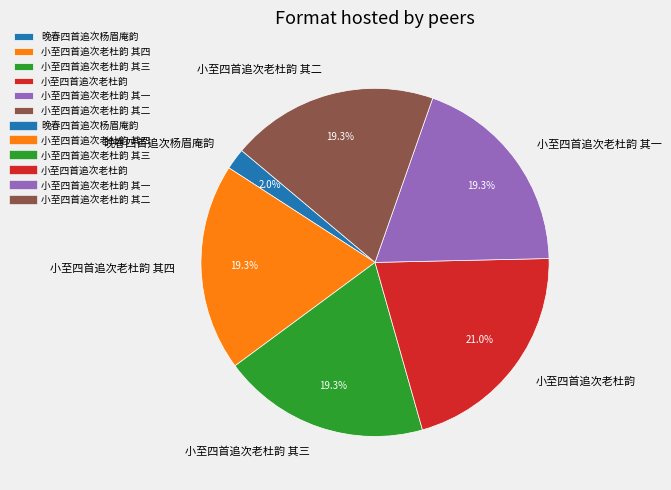

To the nearest percent, what is the average slice percentage?

17%